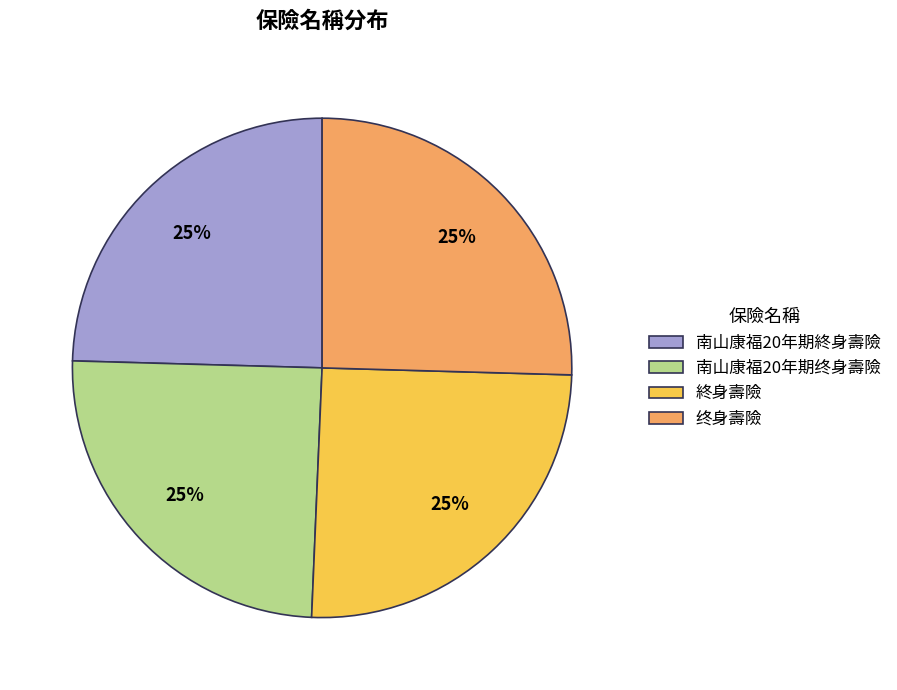

Is 南山康福20年期終身壽險 the majority of the pie?

No